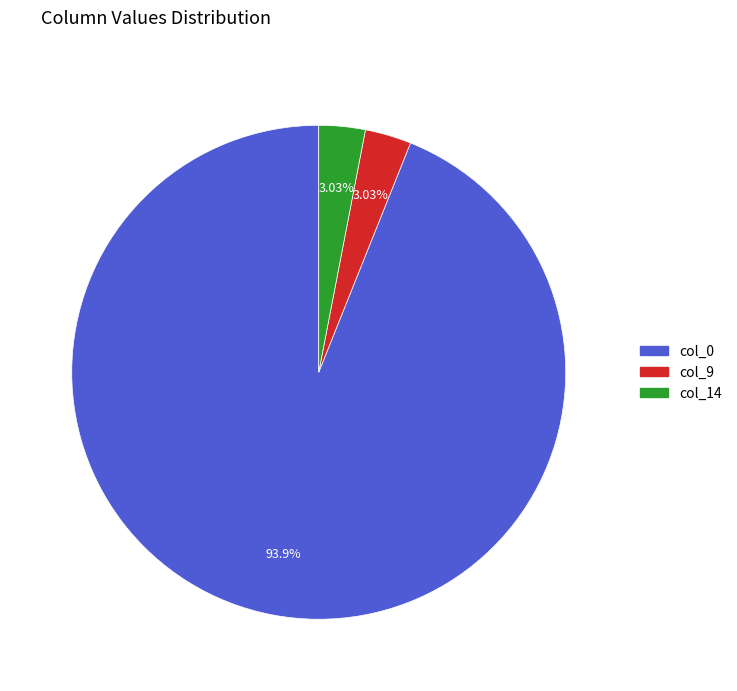

To the nearest percent, what is the average slice percentage?

33%